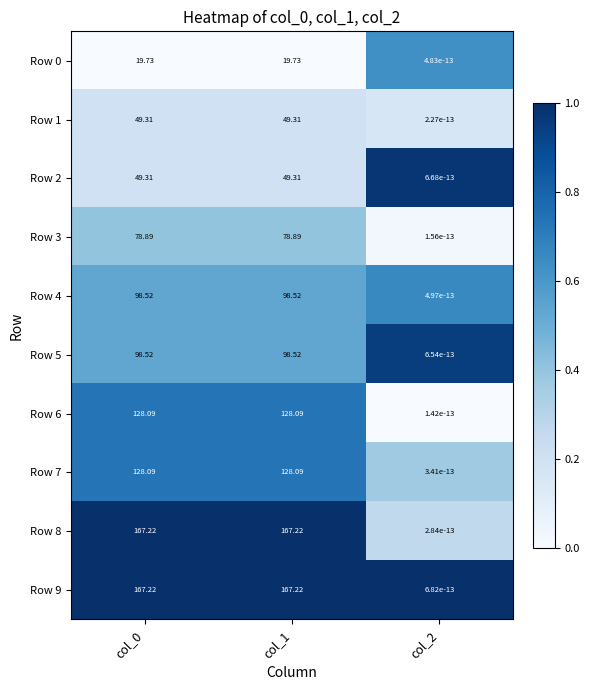

Count the number of data series in this chart.

10